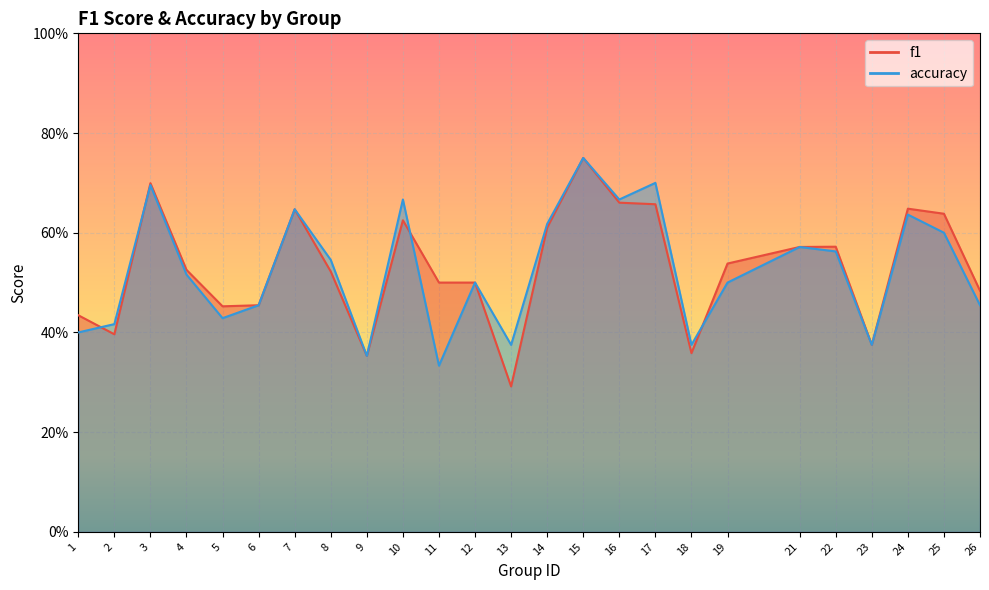

True or false: accuracy has more than 0 points higher than both neighbors.

True